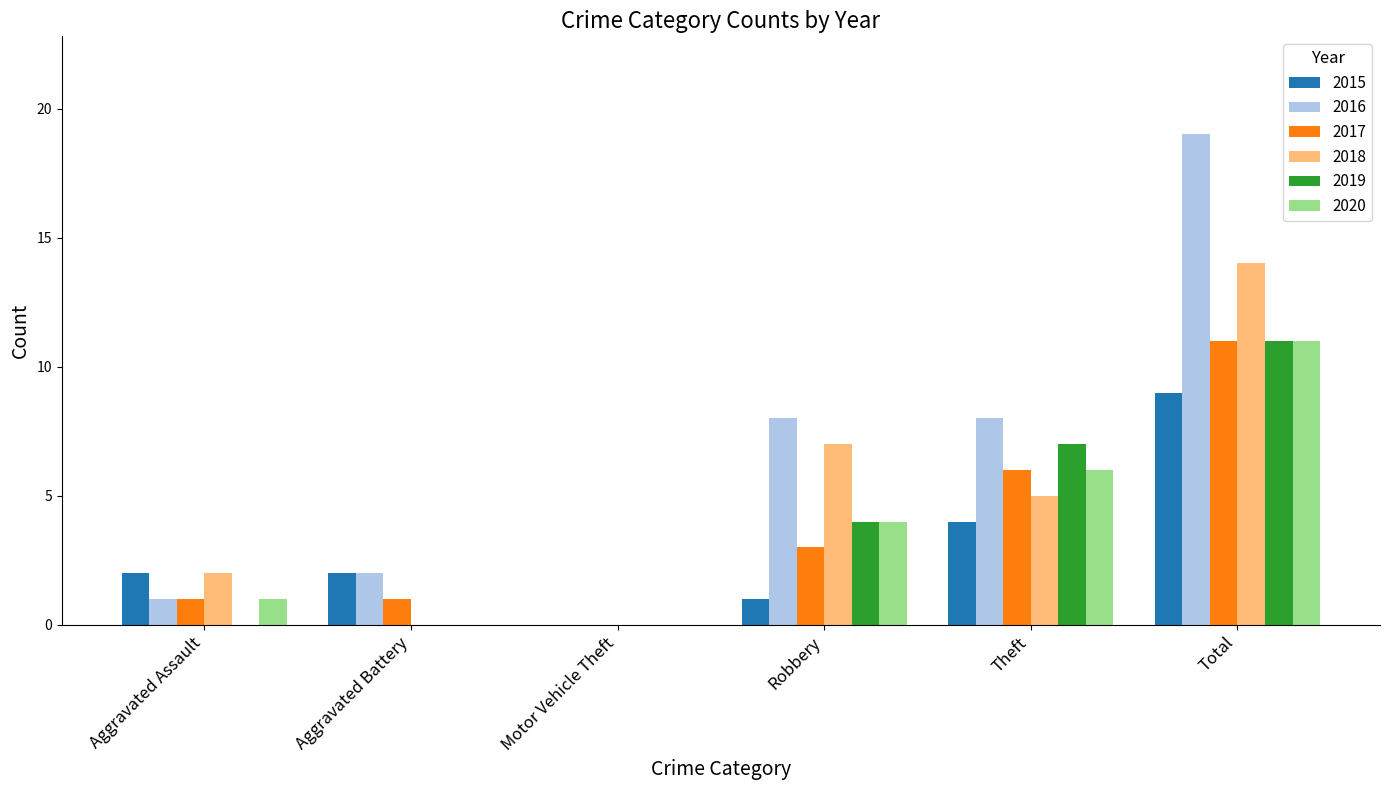

How many values in 2015 are above zero?

5